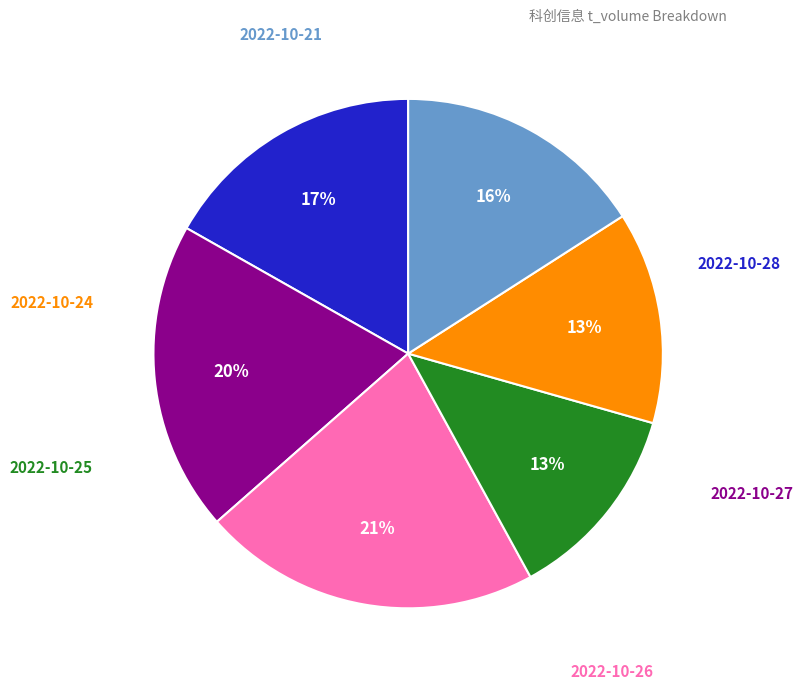

Does any single category account for the majority?

No